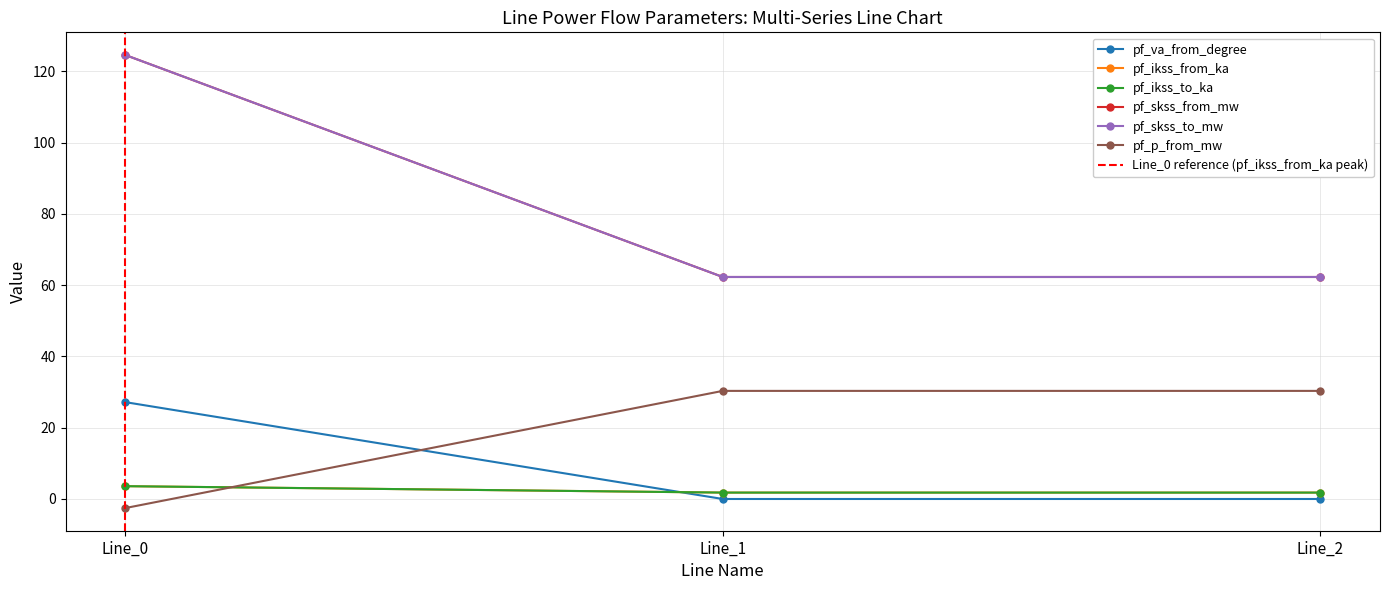

At which label does pf_va_from_degree first exceed 0?

Line_0